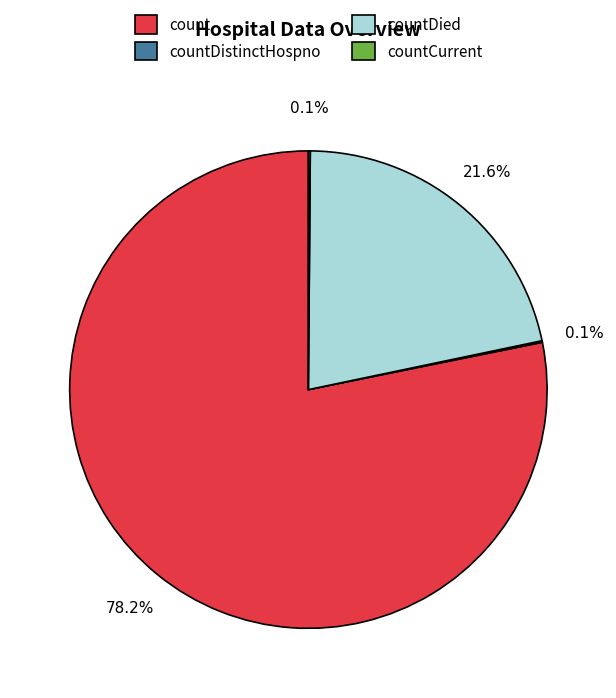

Which slice is the largest?

count